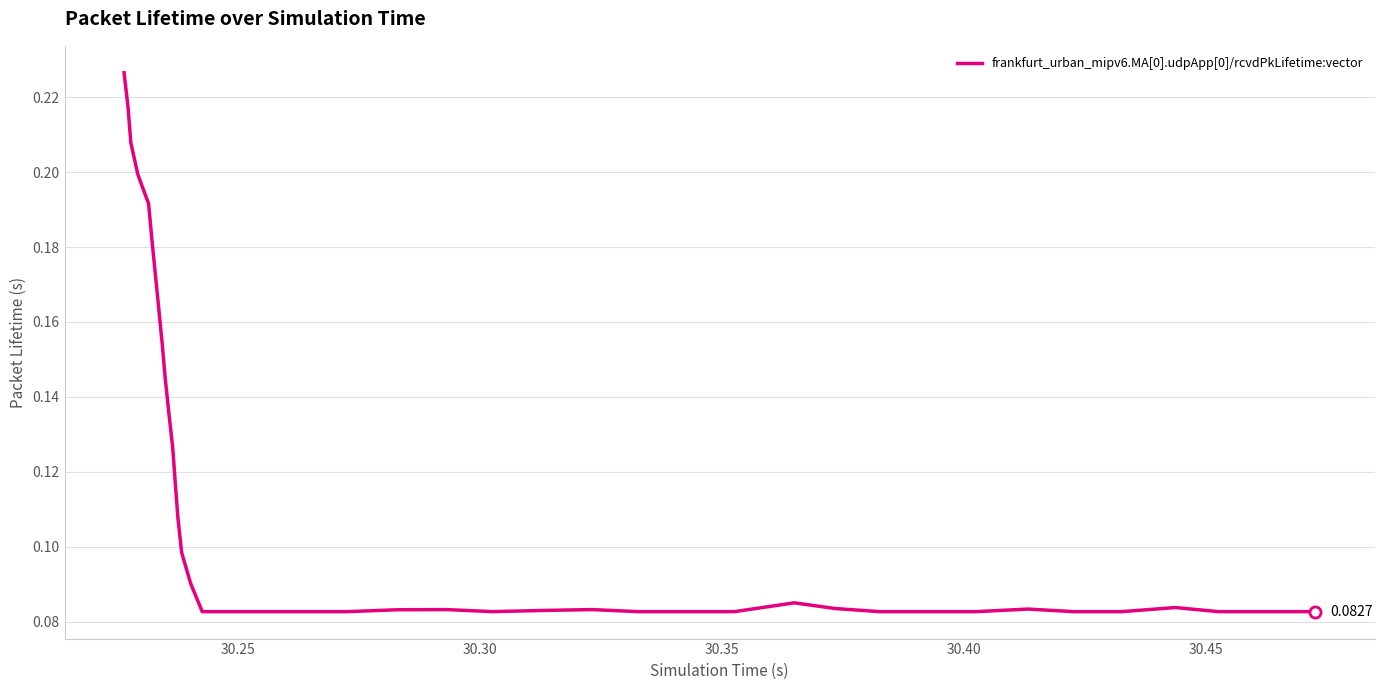

What is the smallest value displayed?

0.1